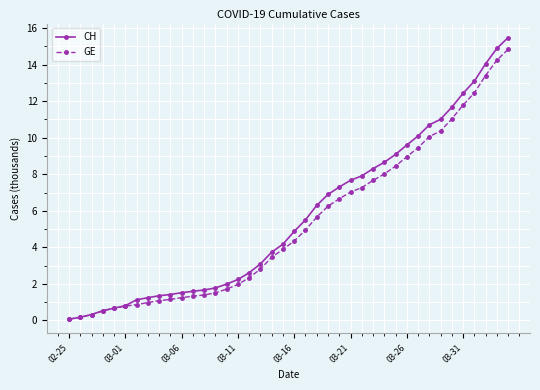

What is the greatest value displayed?

15.5